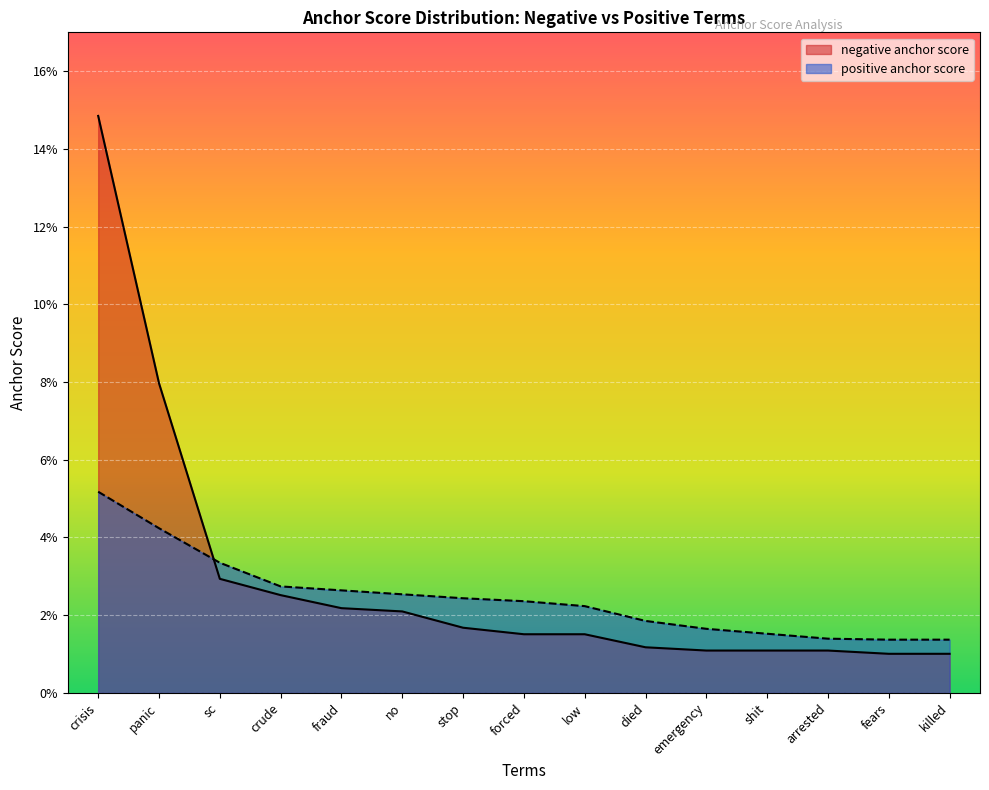

Reading left to right, extract all data points from this chart.

negative anchor score: 0.1	0.1	0.0	0.0	0.0	0.0	0.0	0.0	0.0	0.0	0.0	0.0	0.0	0.0	0.0
positive anchor score: 0.1	0.0	0.0	0.0	0.0	0.0	0.0	0.0	0.0	0.0	0.0	0.0	0.0	0.0	0.0